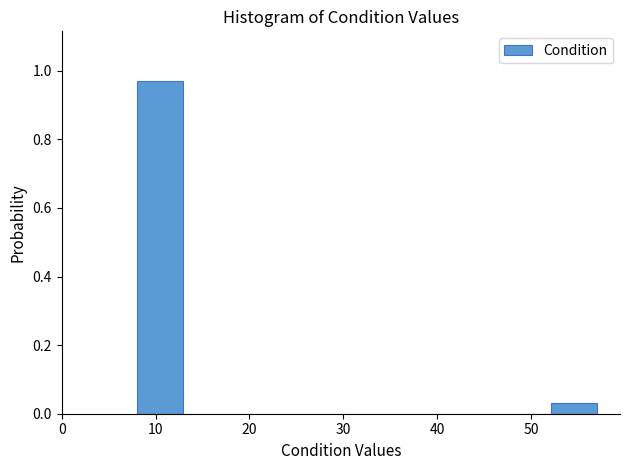

What is the height of the bar covering 8.0 to 12.9 on the x-axis? Neither the bar edges nor the heights are printed on the chart, so give them approximately, as read against the axes.

0.96